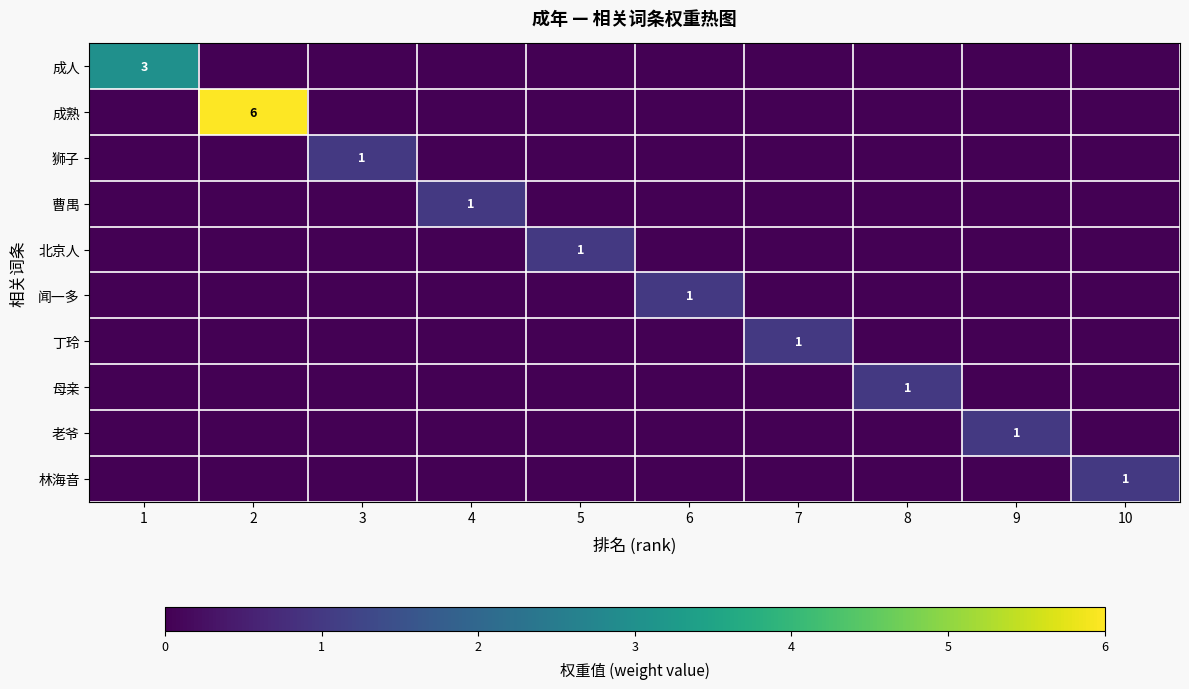

How many values in 北京人 are above zero?

1